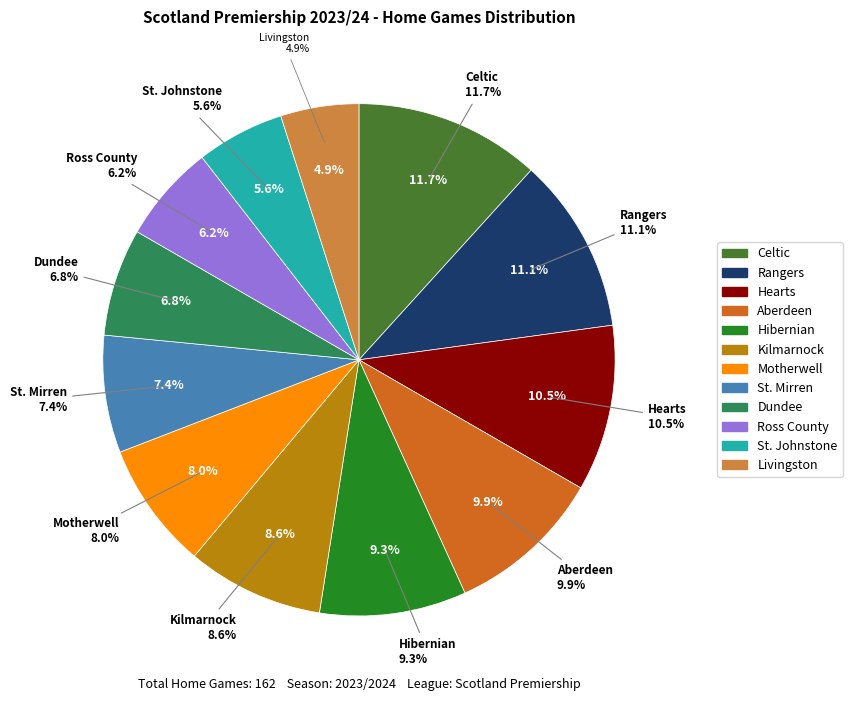

Which slice is the largest?

Celtic